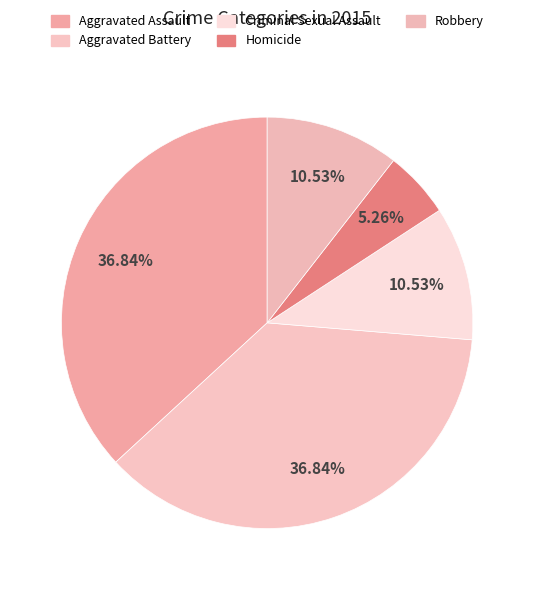

Count the number of slices in the pie.

5